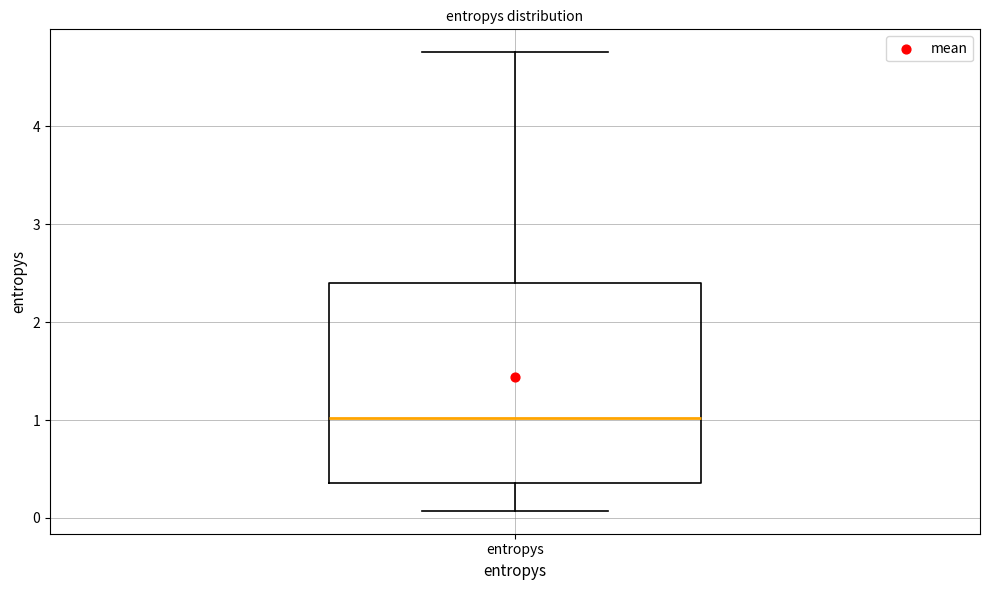

Read this box plot against the y-axis: the position of the median line, the range covered by the box, and the ends of both whiskers. The values are not printed on the chart, so give them approximately, as read against the axis.

median 1.0, box 0.4 to 2.4, whiskers 0.1 to 4.8